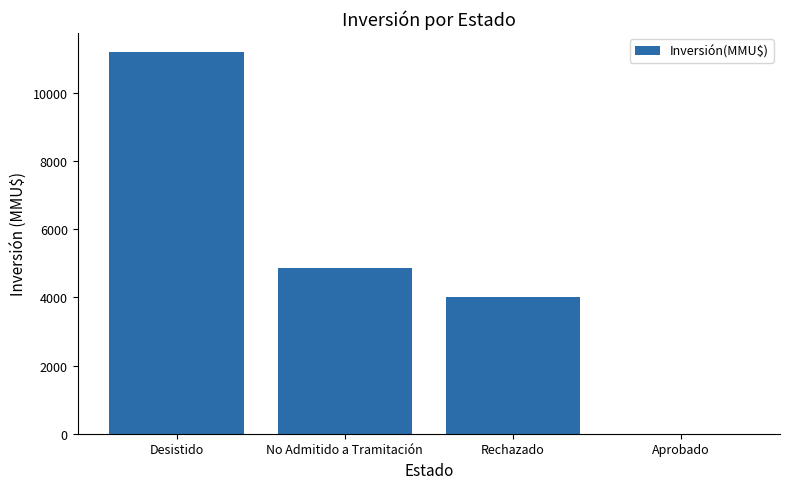

What is the change in value from Desistido to No Admitido a Tramitación?

-6334